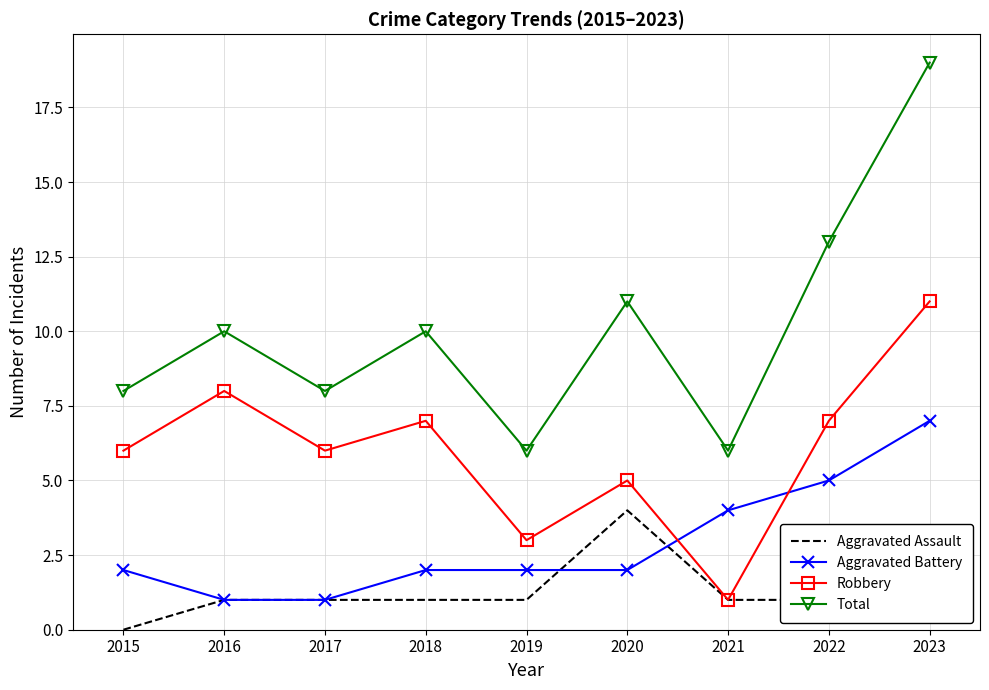

Count the Aggravated Battery values in the range 2 to 4.

5